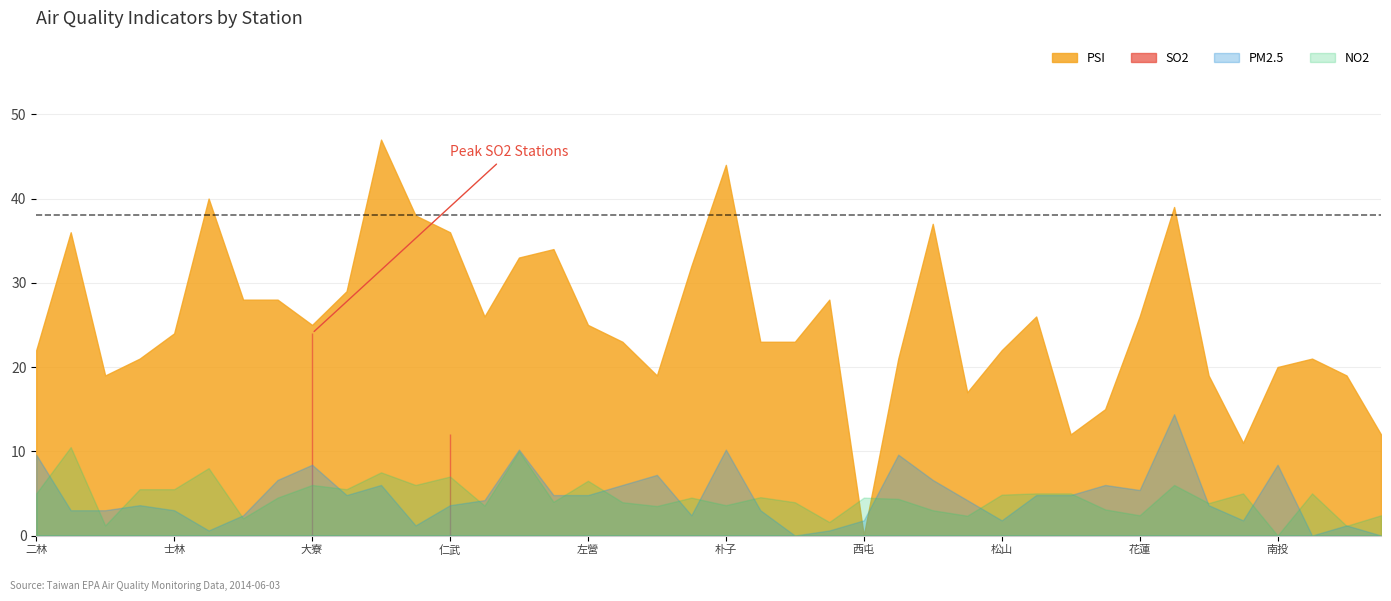

Is the value of PM2.5 at 前鎮 greater than the value of NO2 at 汐止?

No